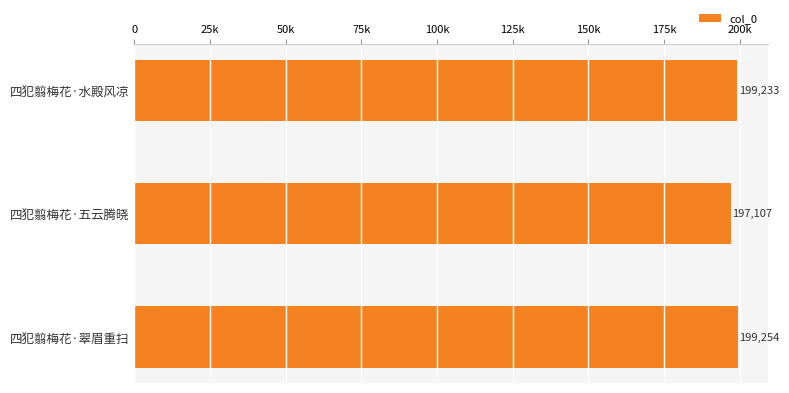

Are the bars horizontal?

Yes